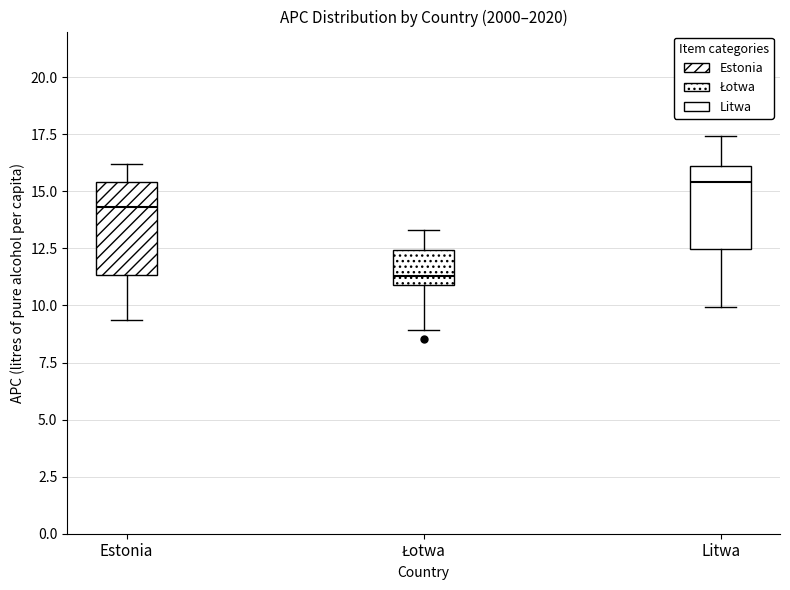

Reading left to right, transcribe this box plot: for each box, give where its median line is, the range the box spans, and where its two whiskers end, as read against the y-axis. The values are not printed on the chart, so give them approximately, as read against the axis.

Estonia: median 14.5, box 11.5 to 15.5, whiskers 9.5 to 16.0
Łotwa: median 11.5, box 11.0 to 12.5, whiskers 9.0 to 13.5
Litwa: median 15.5, box 12.5 to 16.0, whiskers 10.0 to 17.5